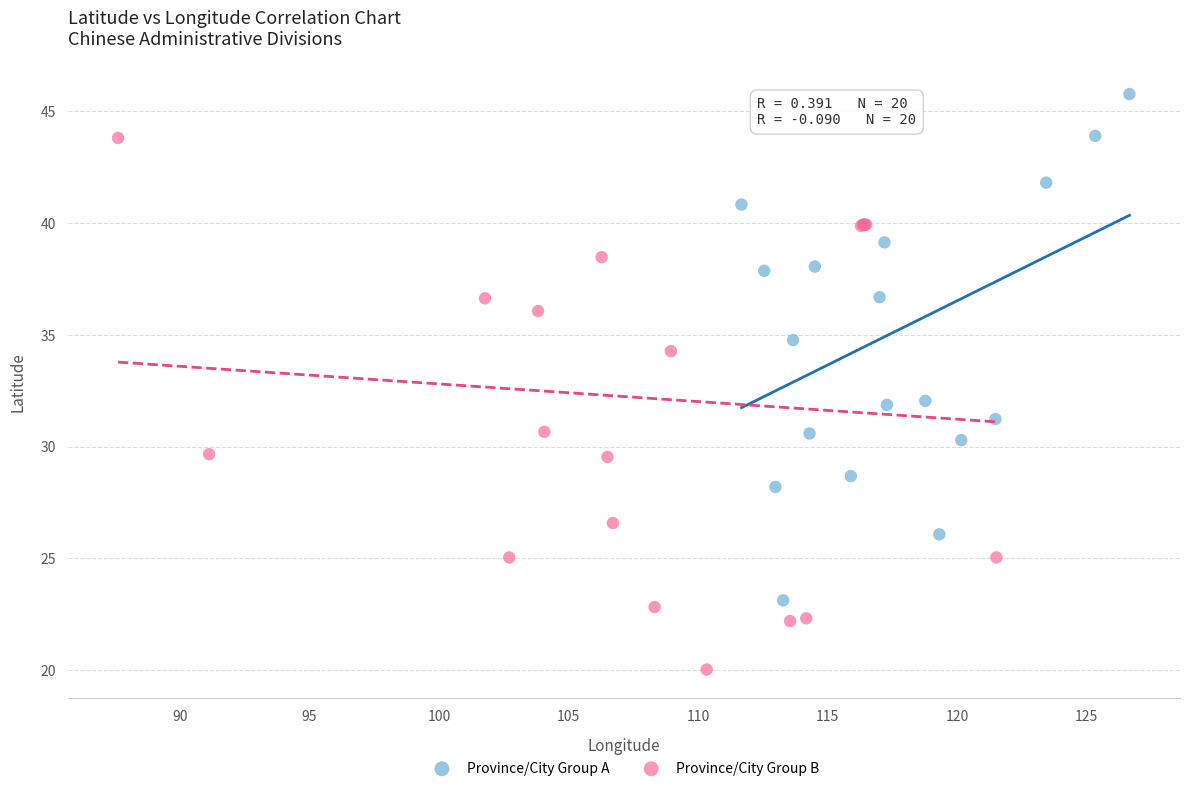

What are all the series names shown in the legend?

Province/City Group A, Province/City Group B